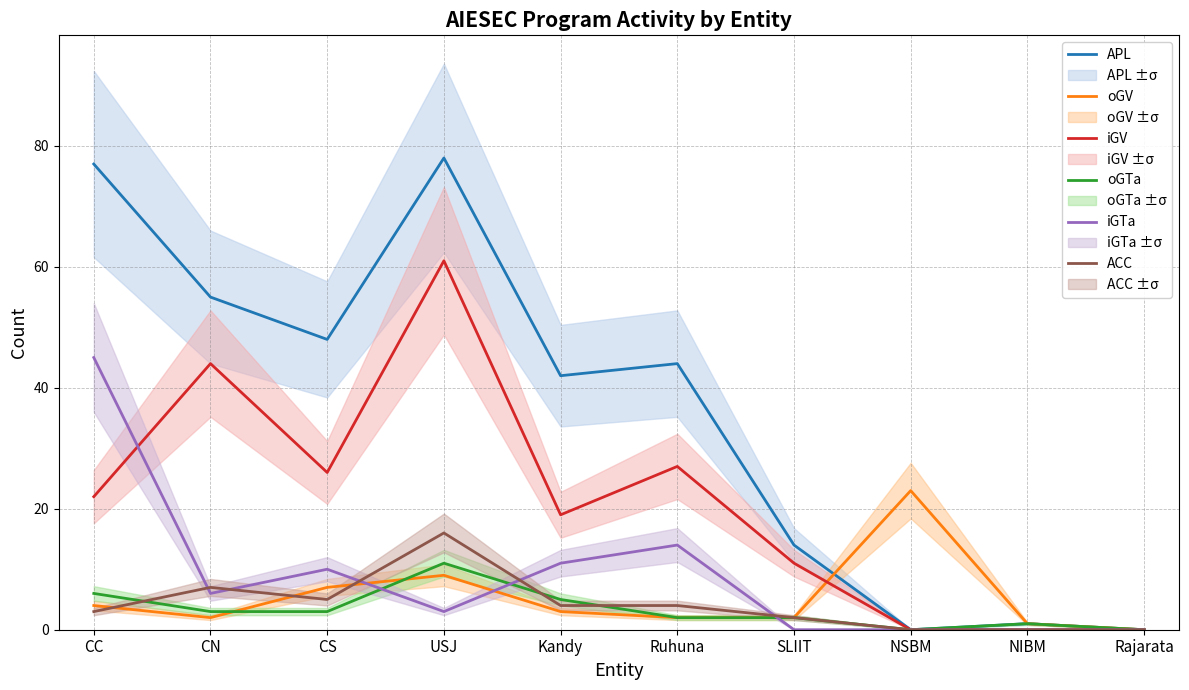

Rank the series by their maximum value, from lowest to highest.

oGTa, ACC, oGV, iGTa, iGV, APL